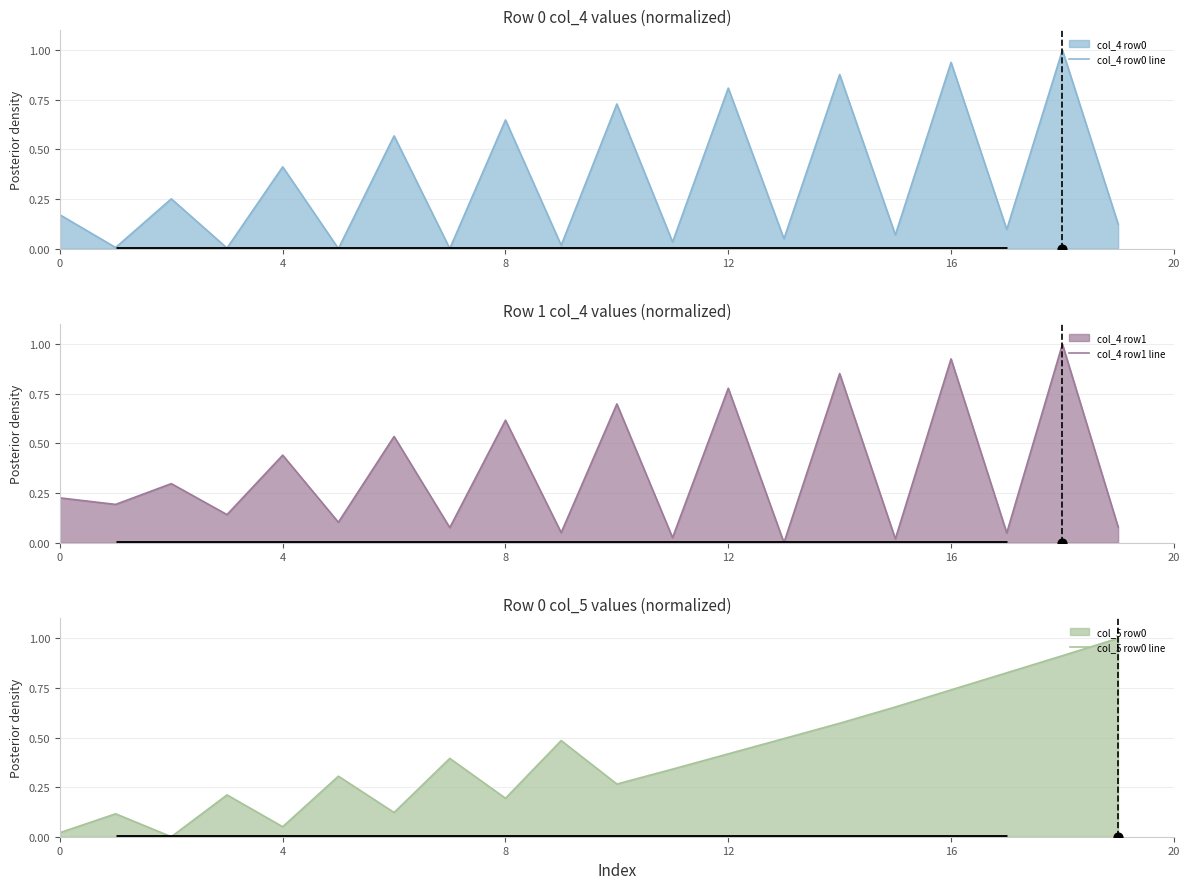

Which series has the largest Y range (max minus min)?

col_4 row0 line